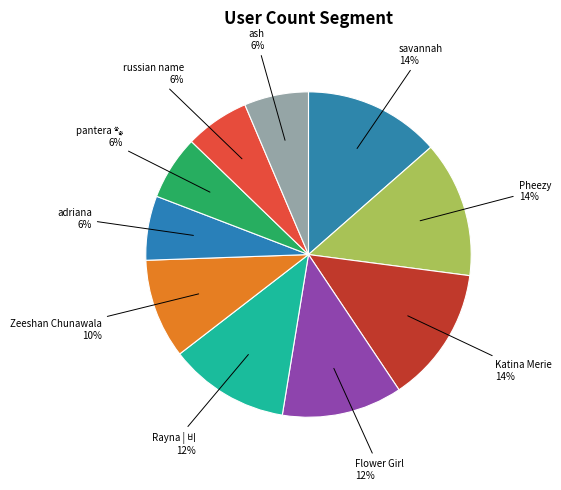

To the nearest percent, what is the average slice percentage?

10%